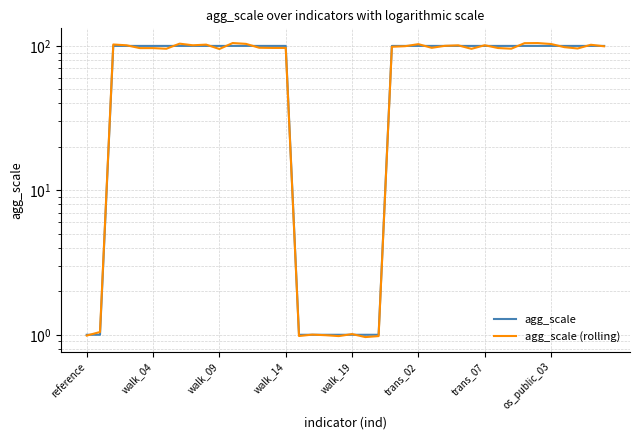

Does the chart display data point markers on the line(s)?

No